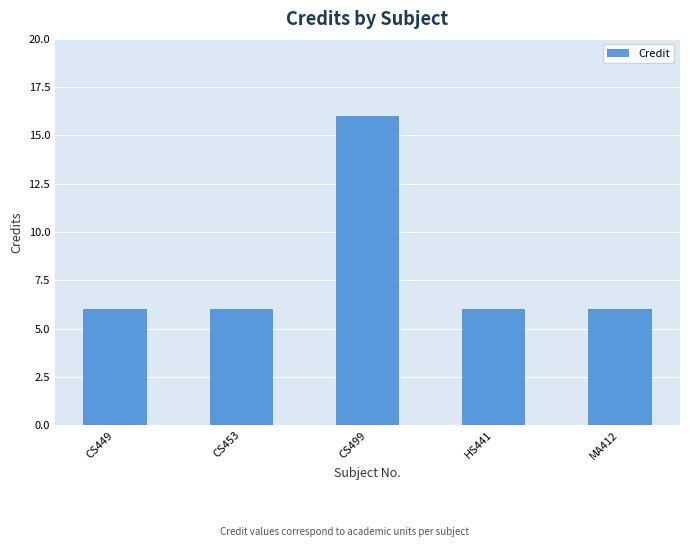

Is it true that the value at MA412 is 9?

False